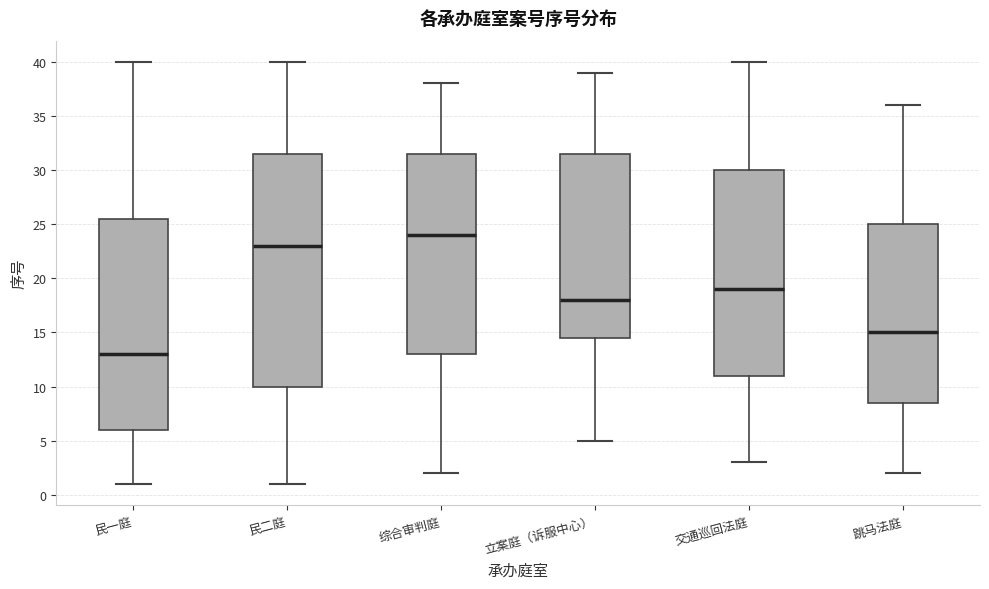

Where is the upper edge of the box for 综合审判庭 on the y-axis? The values are not printed on the chart, so give them approximately, as read against the axis.

31.5